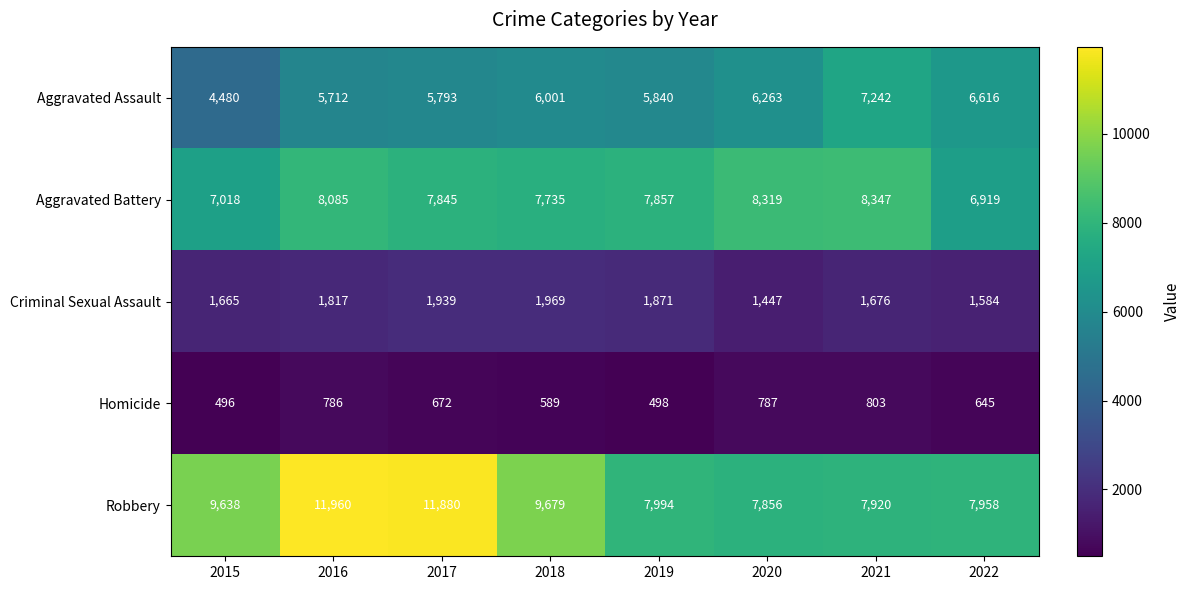

Which label corresponds to the smallest value in the chart?

2015